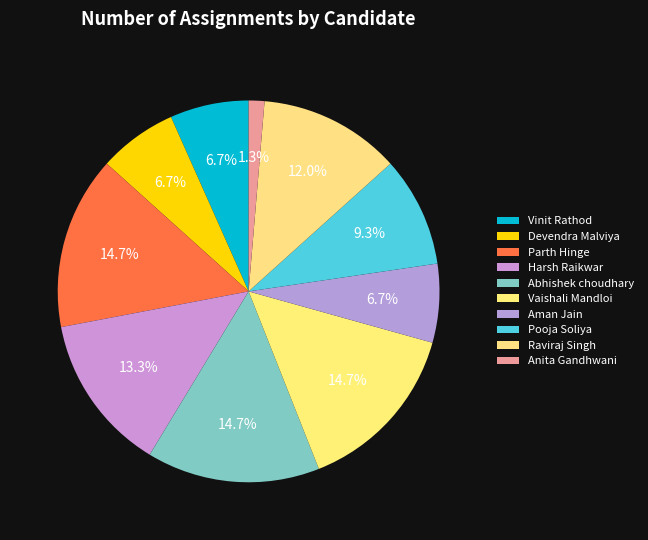

Count the number of slices in the pie.

10